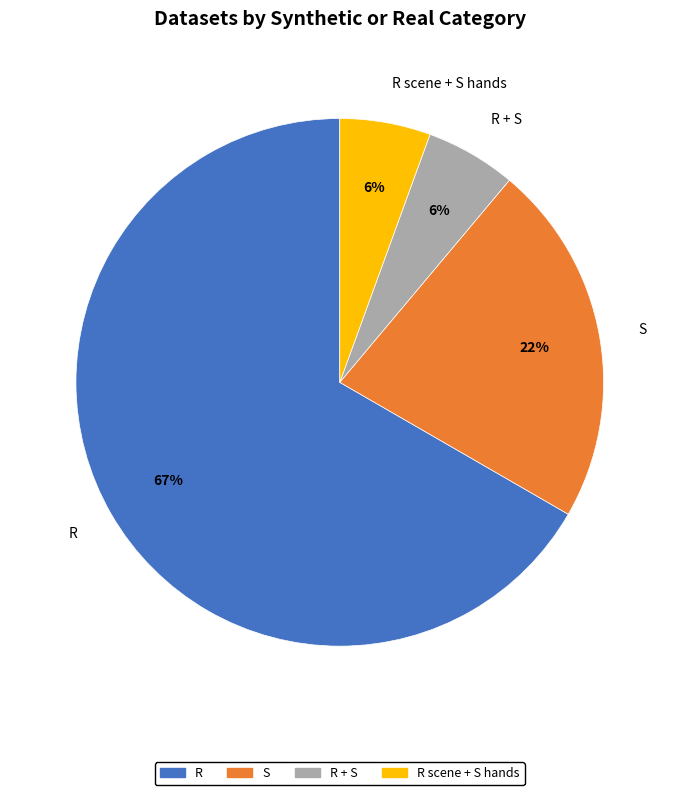

Combined, do S and R scene + S hands account for over 50%?

No